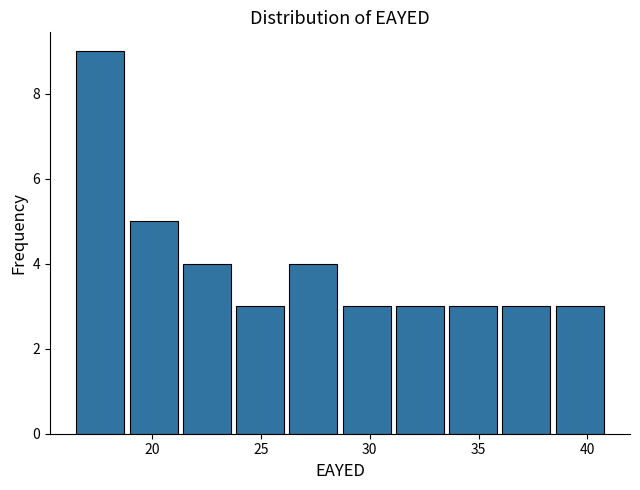

Over which range of the x-axis is the bar tallest?

16.5 to 19.0